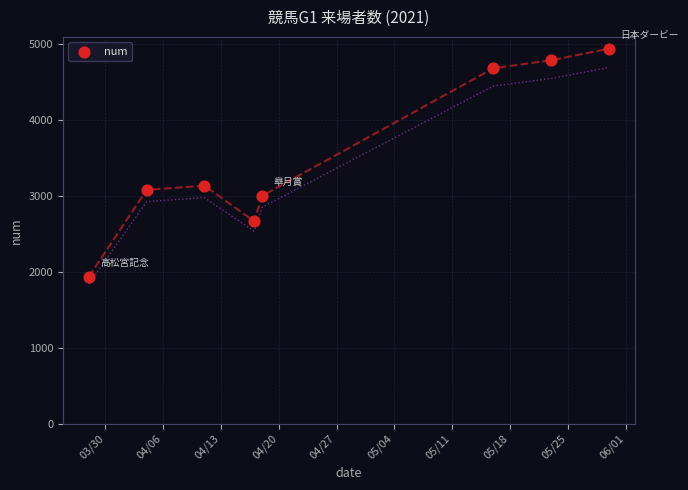

What is the average X value?

18743